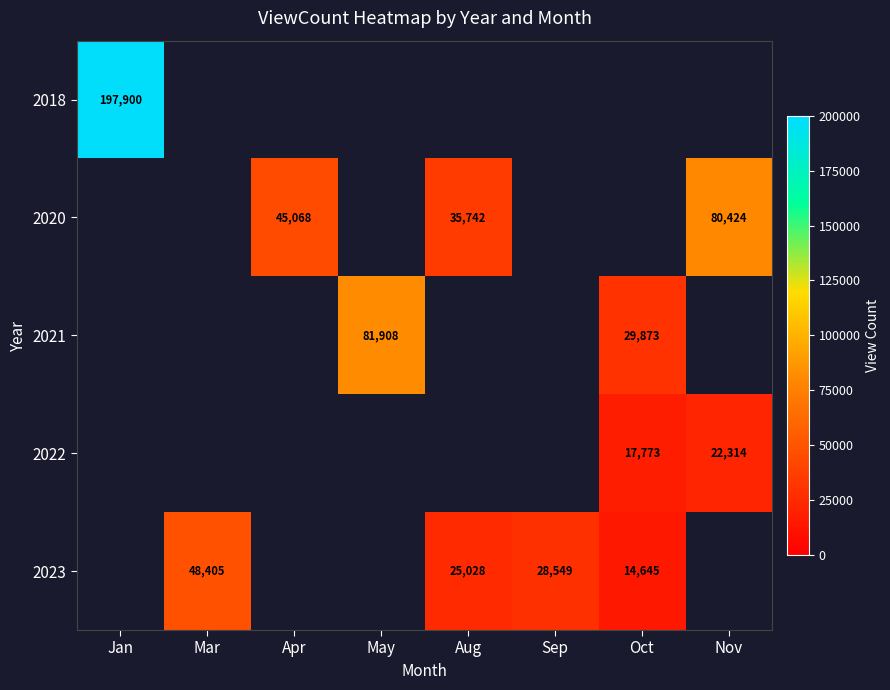

True or false: 2023 has a value of 5109.1 at Aug.

False